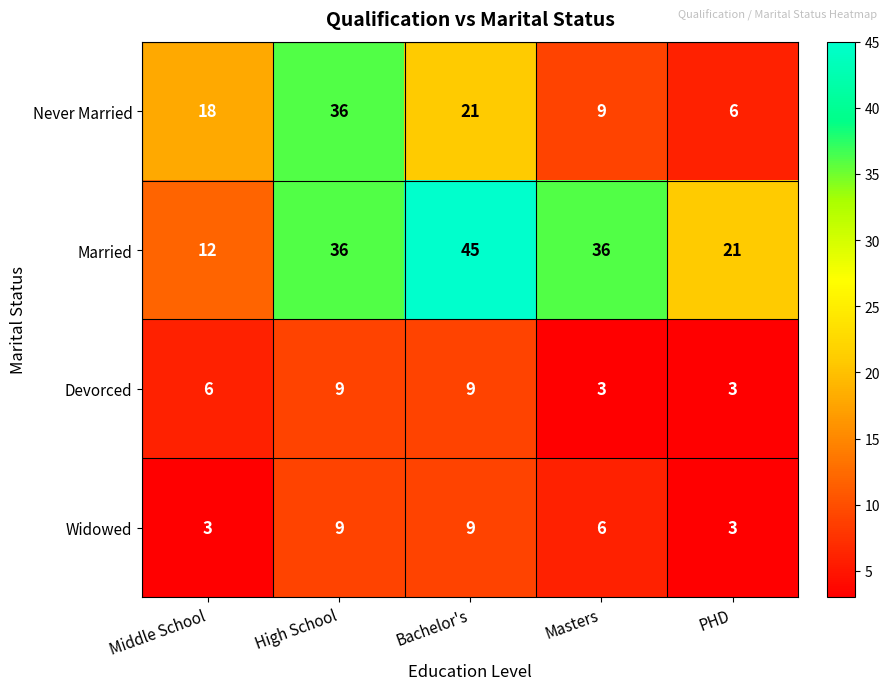

What is the difference between the second highest and second lowest values in the Never Married series?

12